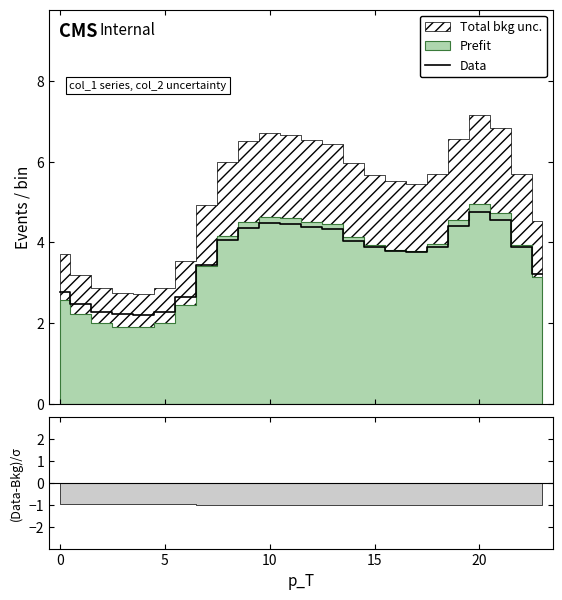

How many data points are above 3?

17